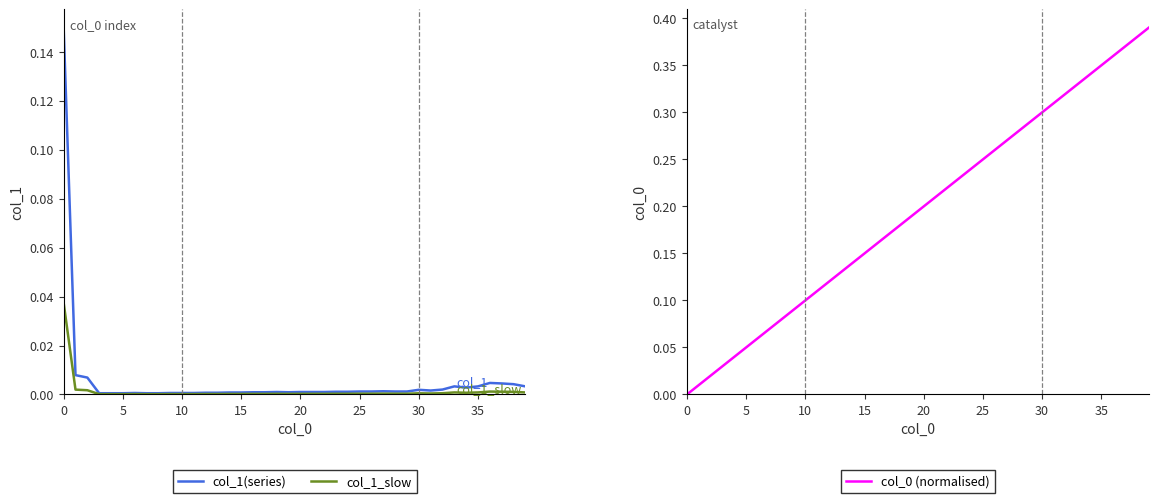

What is the sum of all col_1(series) values?

0.2